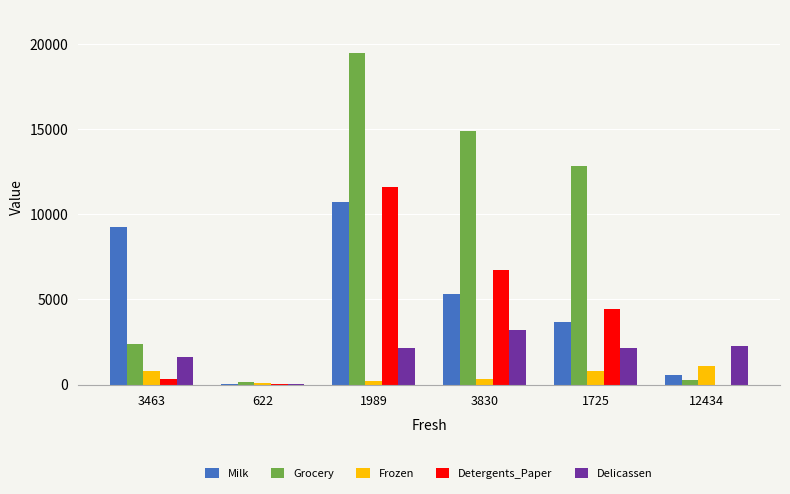

Where is Detergents_Paper nearest to the value 5790?

3830